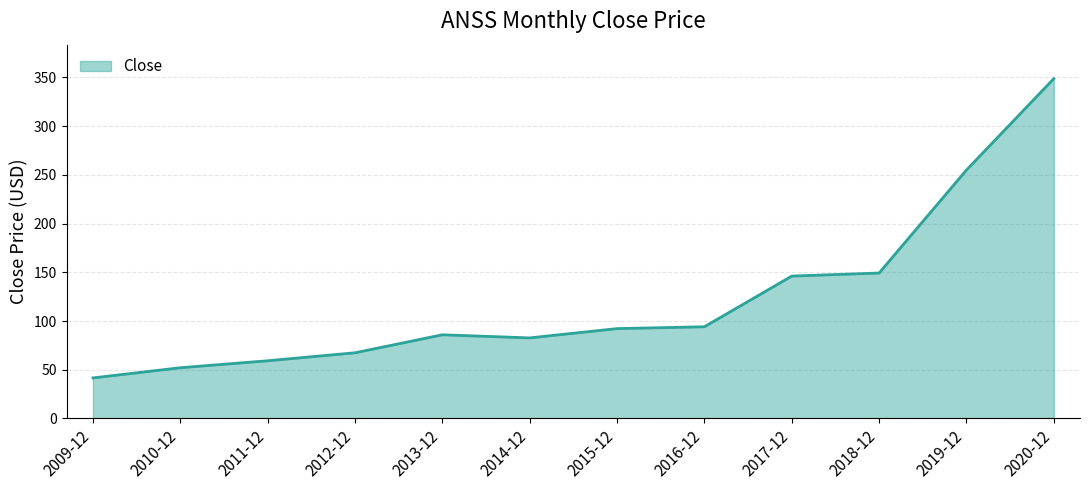

Reading left to right, list all the values displayed in this chart.

41.6	52.1	59.2	67.4	85.9	82.7	92.2	94.1	146.1	149.3	255.0	348.8